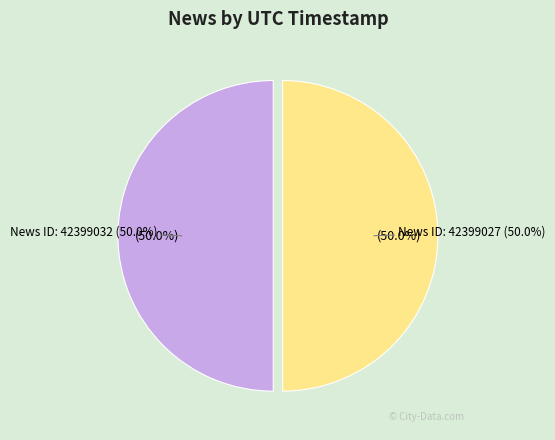

Which category has the biggest portion of the pie?

Building a Better Bitcoin Fee Market (42399032)